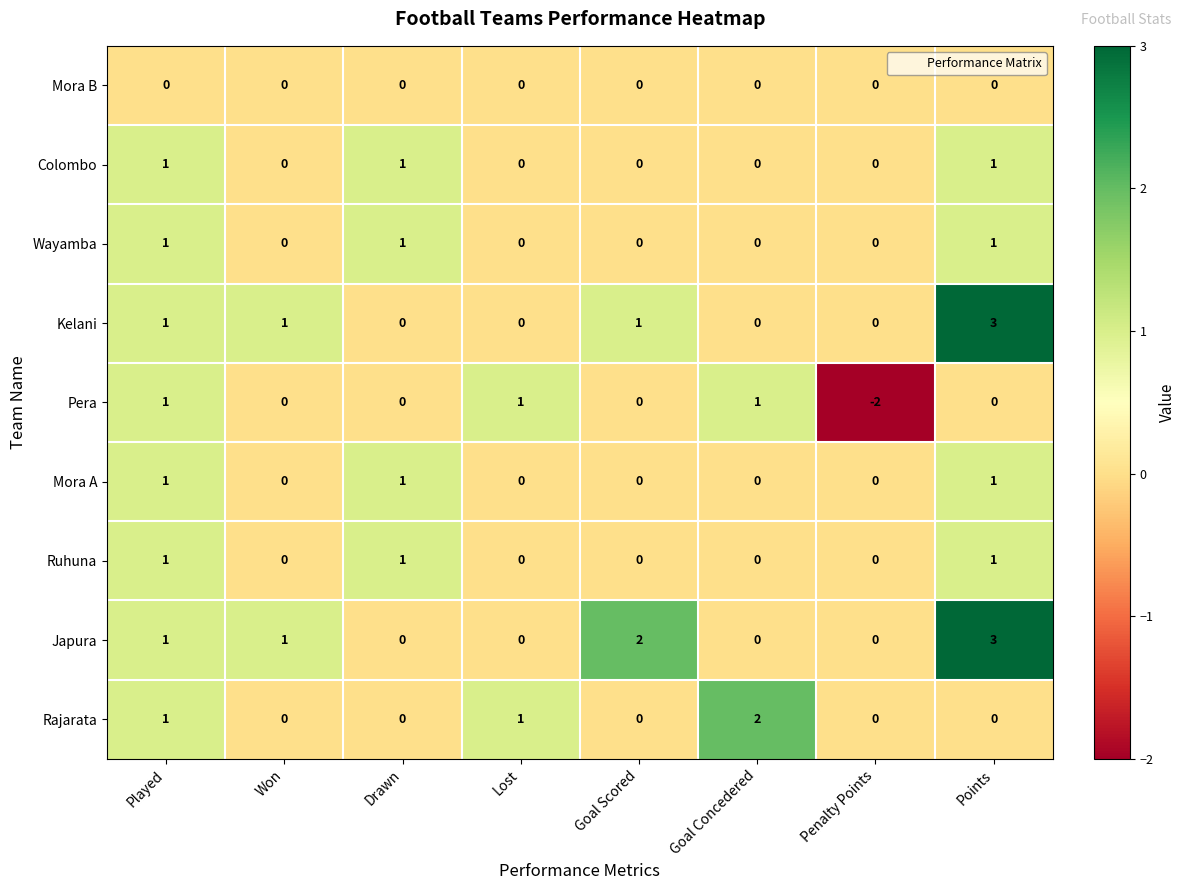

The Pera series shows 0 at Won. True or false?

True